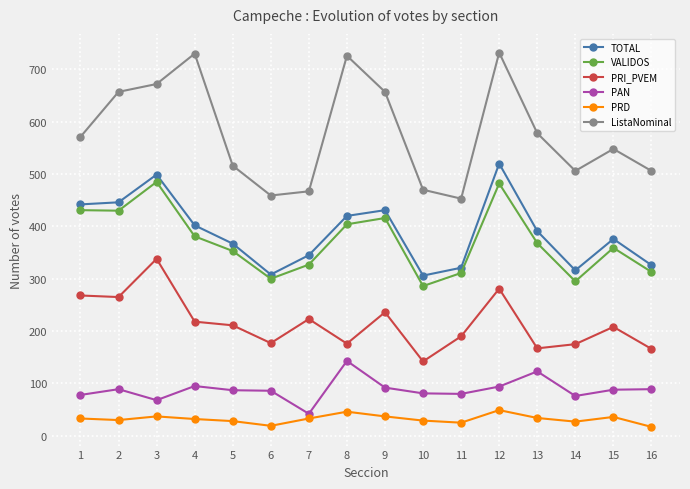

What is the sum of the PRI_PVEM values at 8 and 5?

387